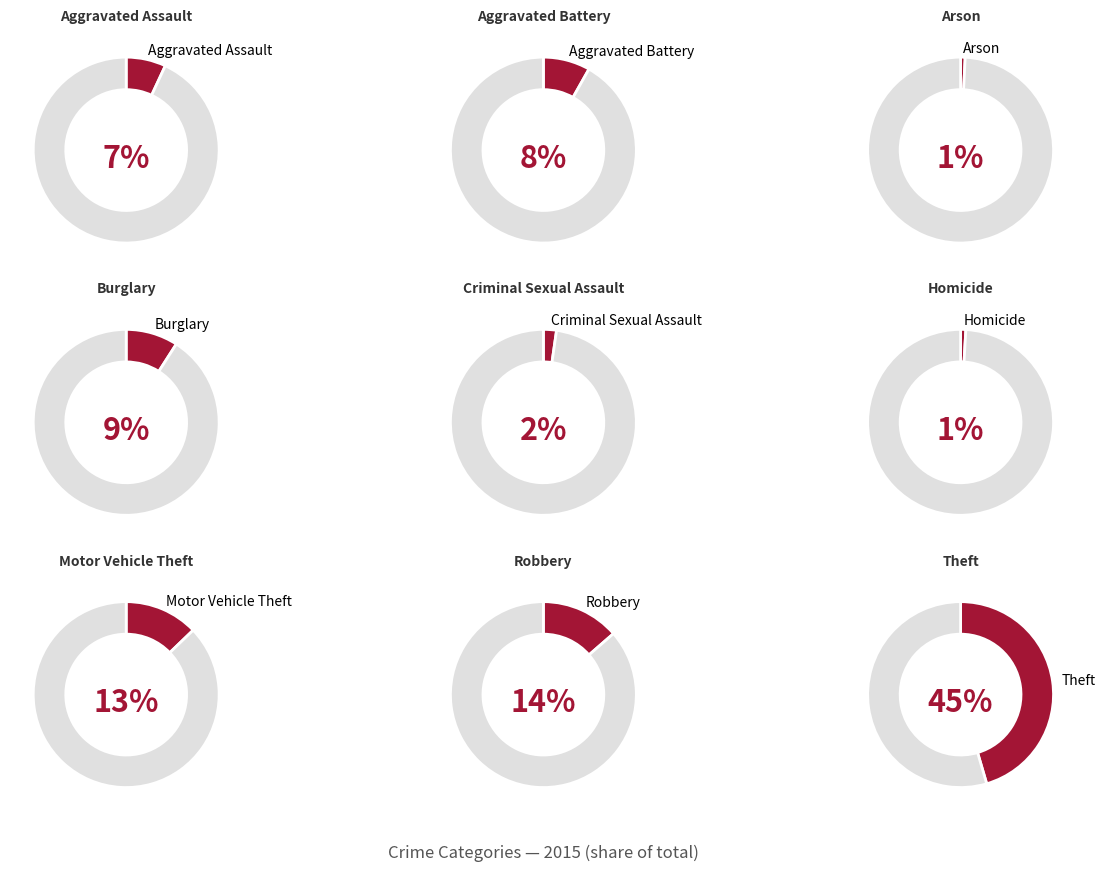

To the nearest percent, what portion does Motor Vehicle Theft represent?

13%